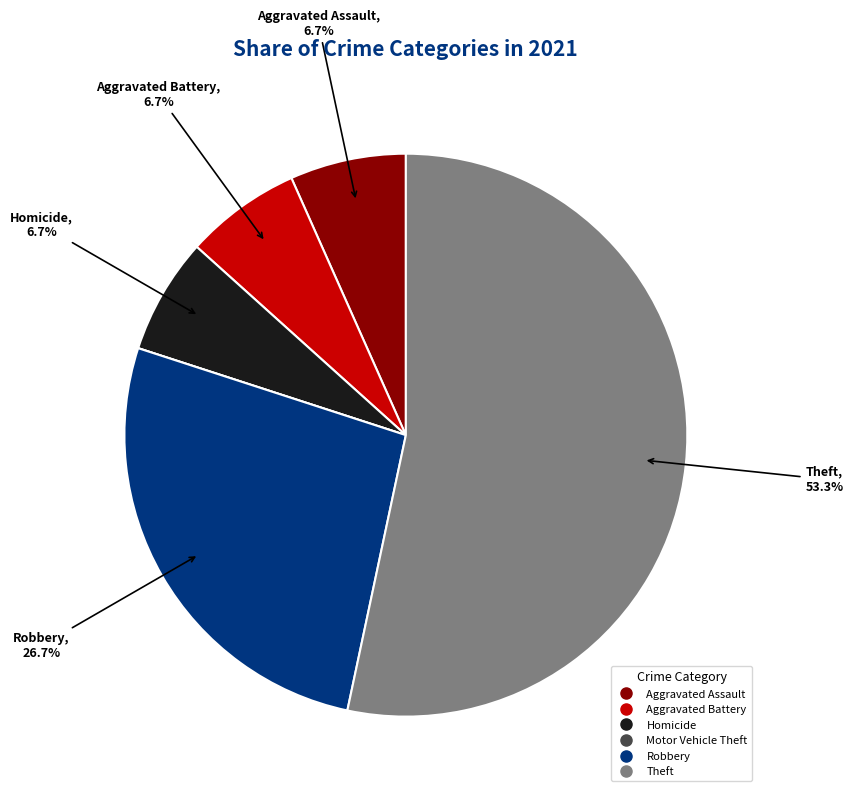

Does any single category account for the majority?

Yes